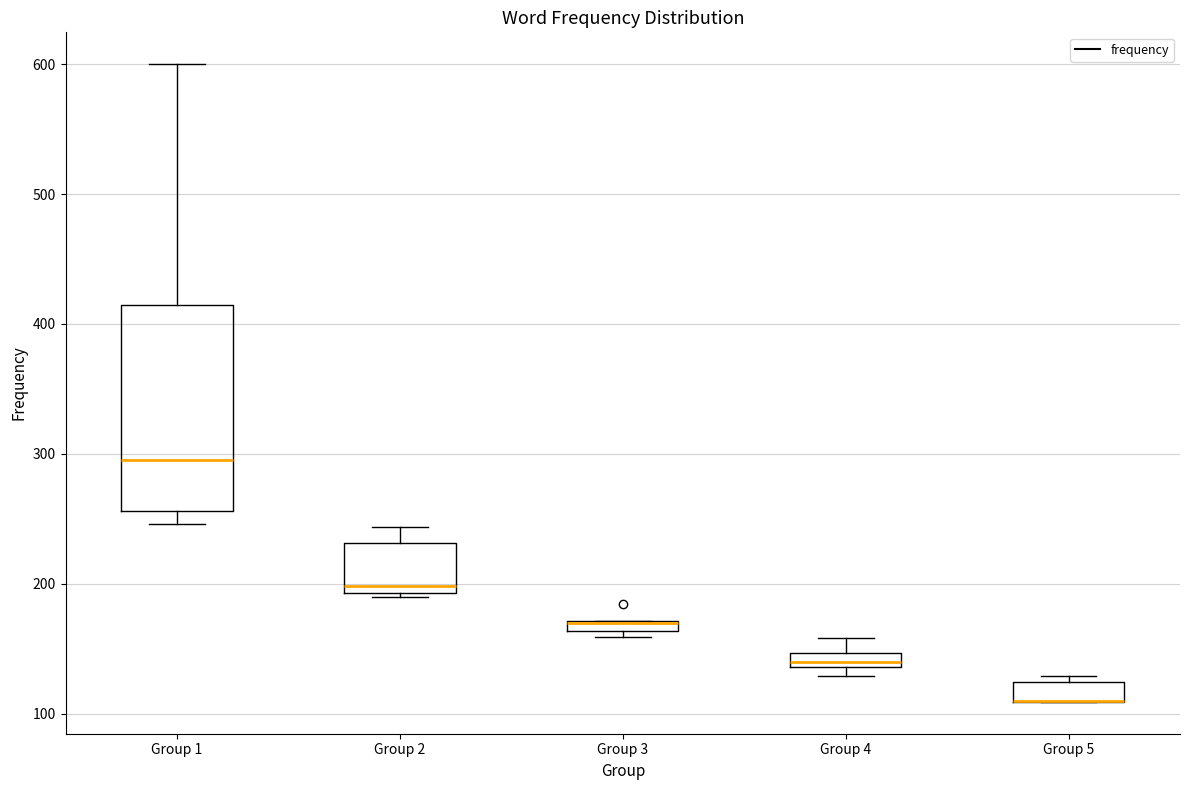

Comparing the boxes themselves (not the whiskers), which one is the tallest?

Group 1